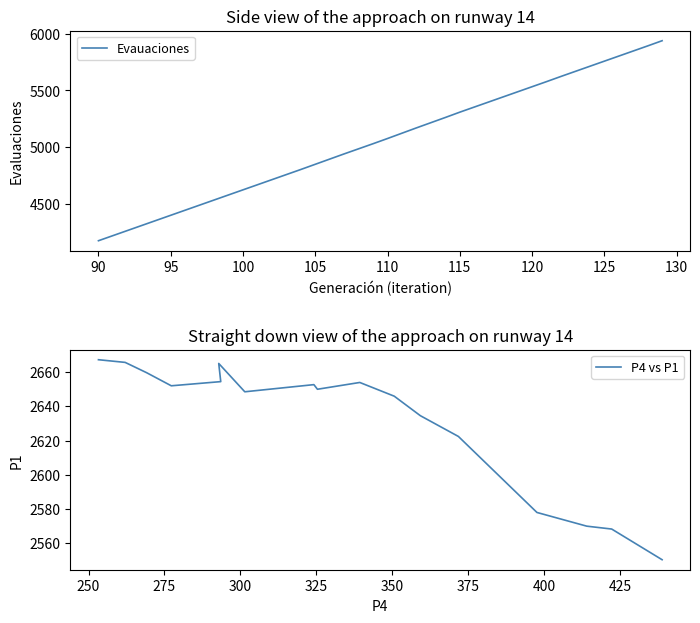

Which category has the lowest value in the Evauaciones series?

90